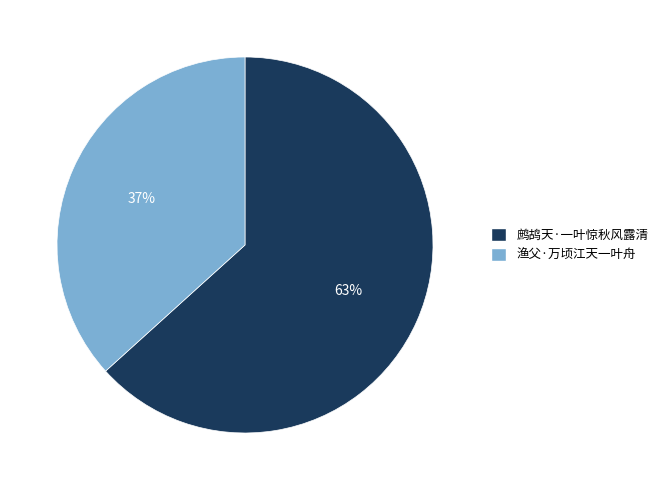

How many slices are in this pie chart?

2